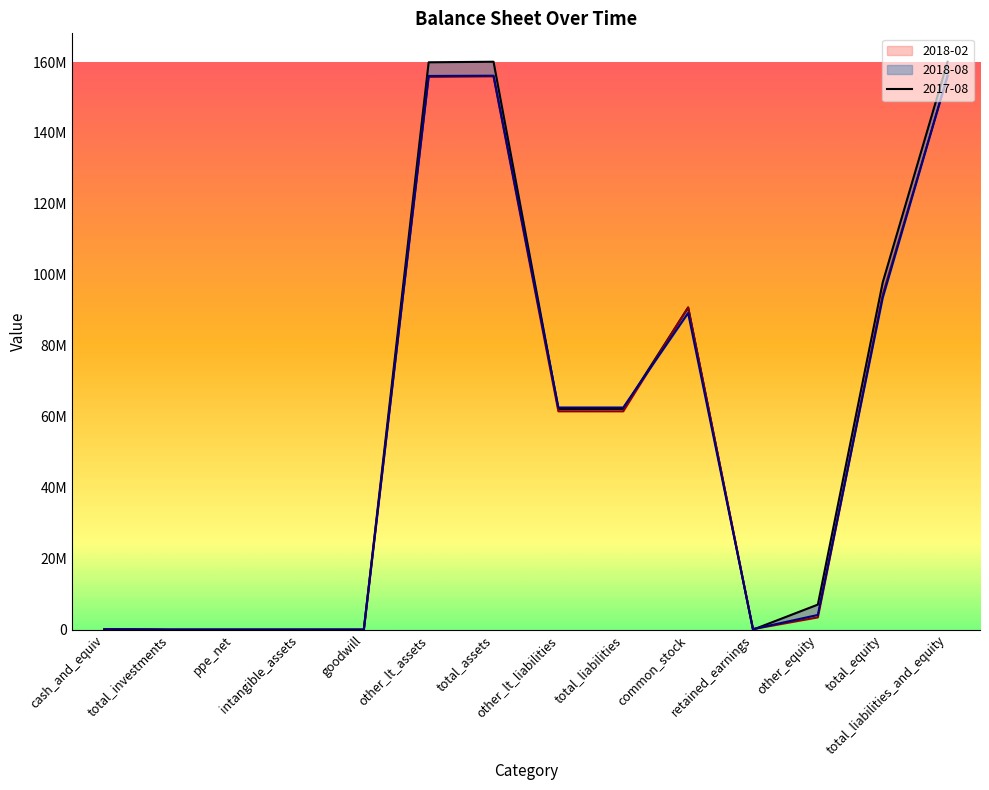

True or false: 2018-08 and 2018-02 cross at least once.

True